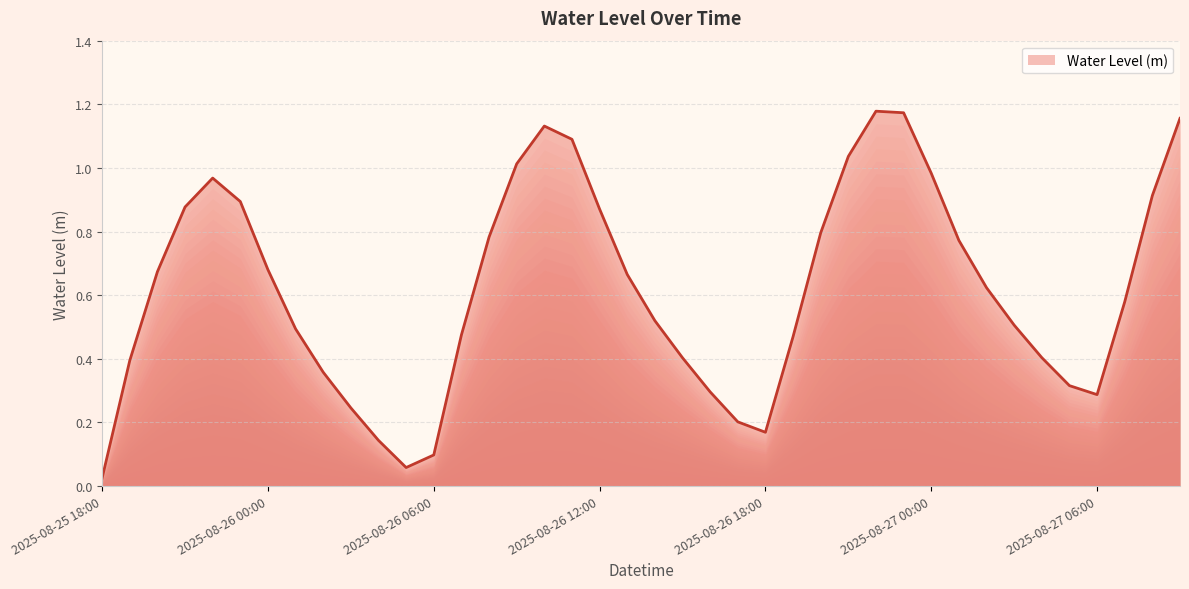

What is the average value?

0.6